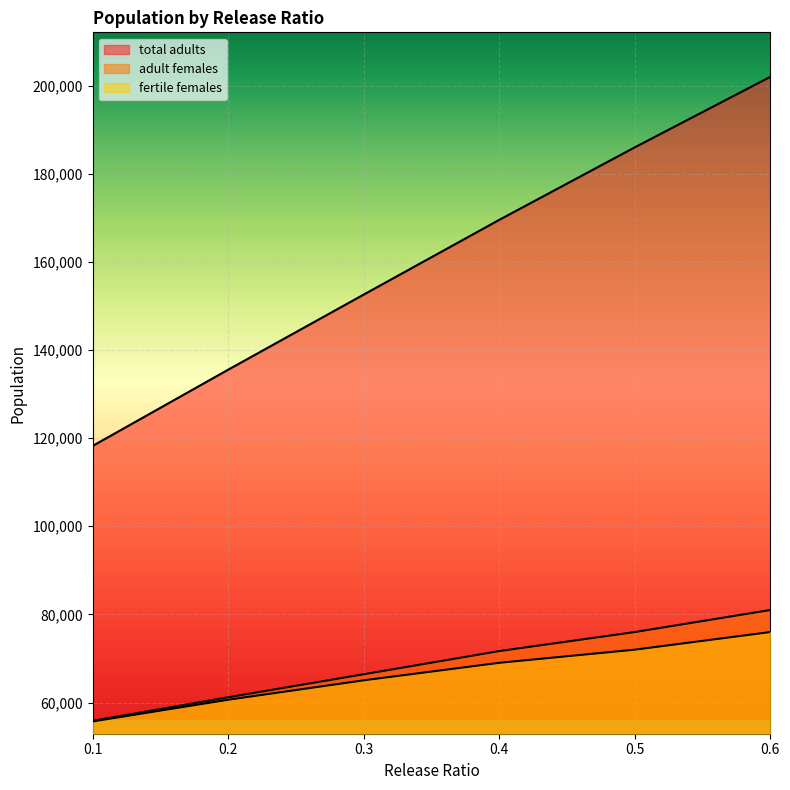

Count the number of categories in the chart.

6